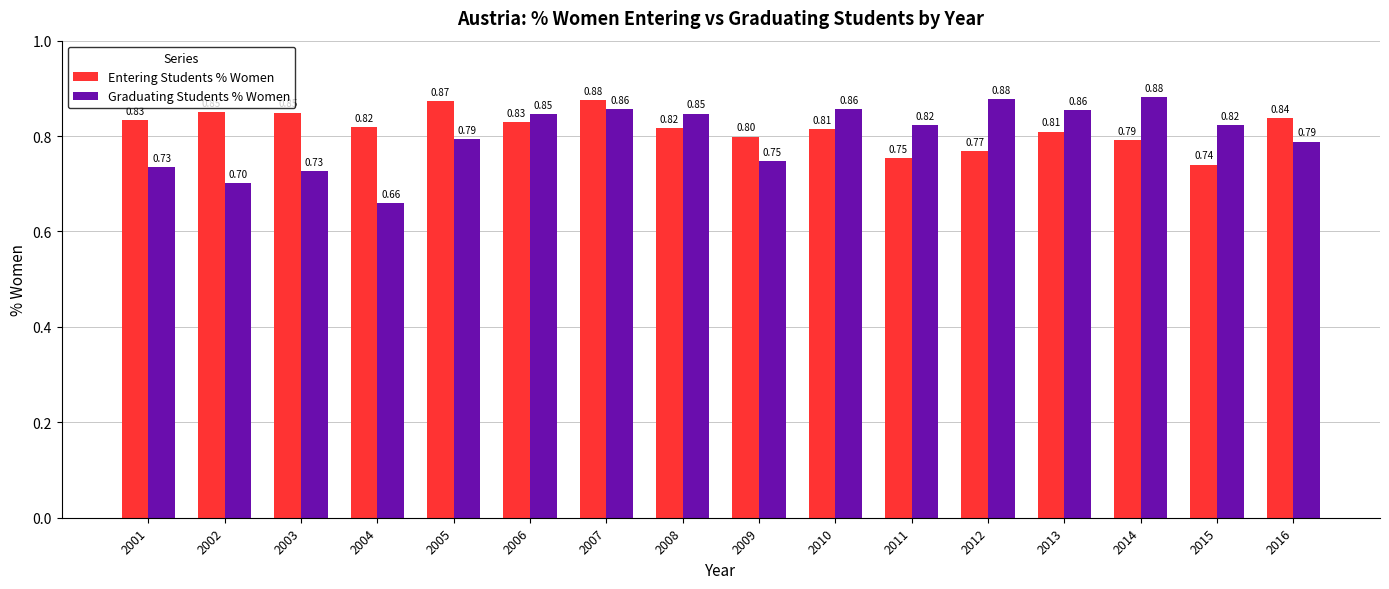

Which series has the widest spread of values?

Graduating Students % Women